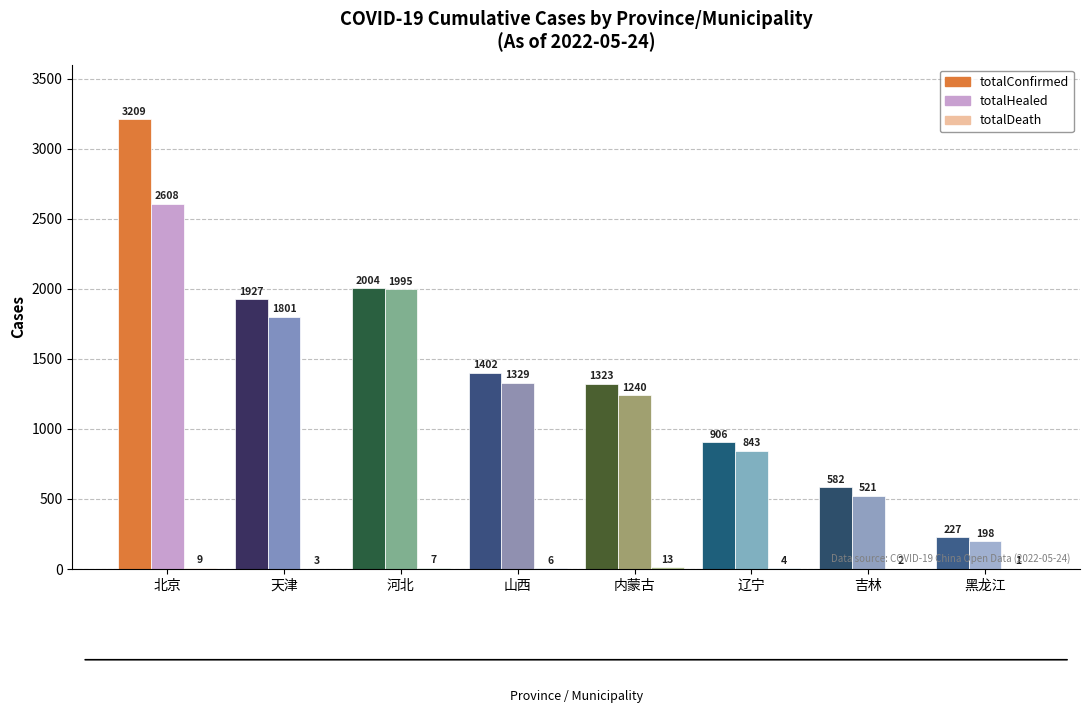

The value of totalConfirmed at 内蒙古 is 1323. True or false?

True